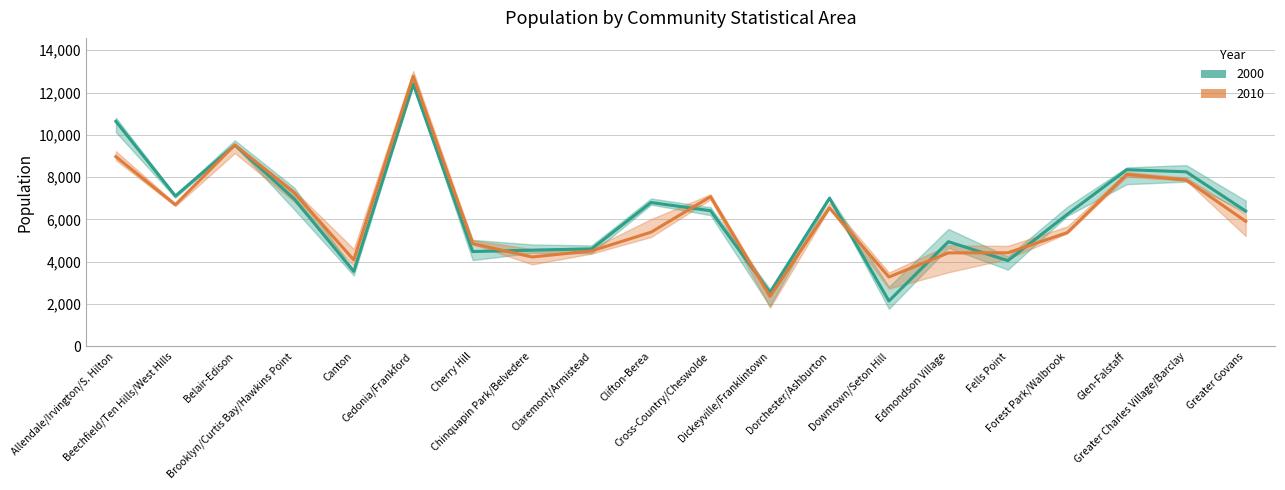

True or false: 2000 has a value of 4551 at Chinquapin Park/Belvedere.

True